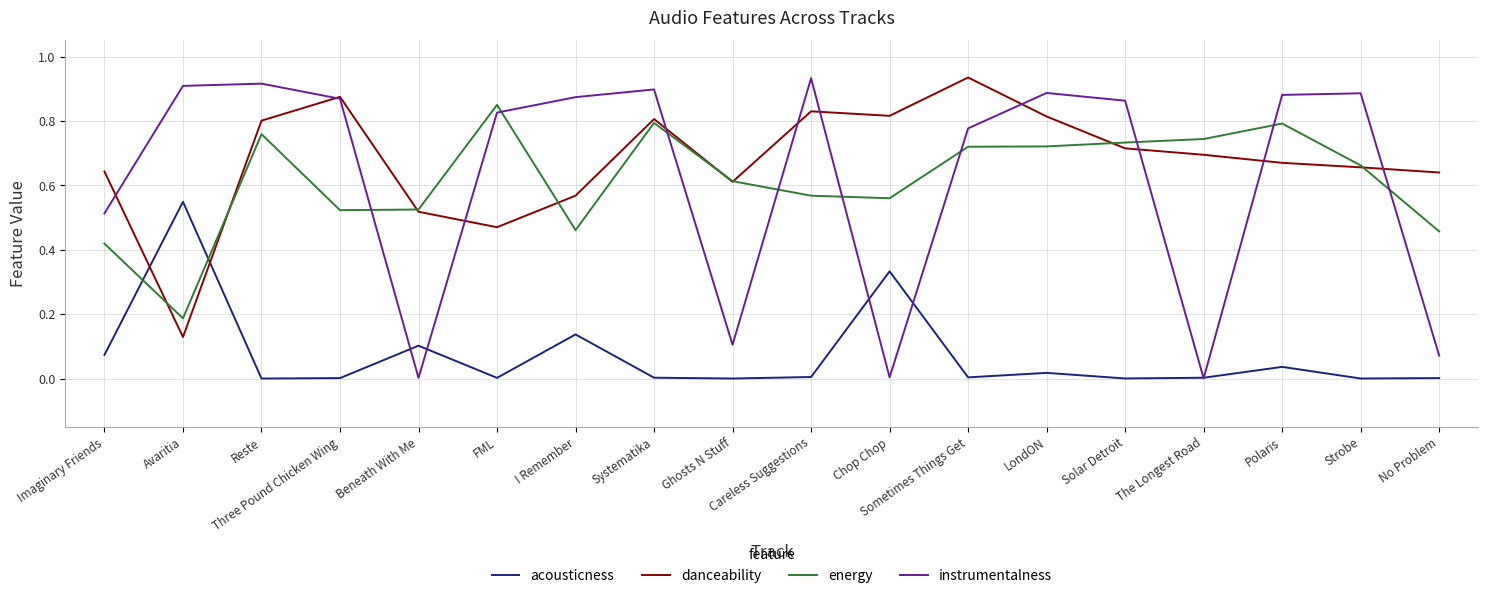

At how many categories does at least one series exceed 0?

18